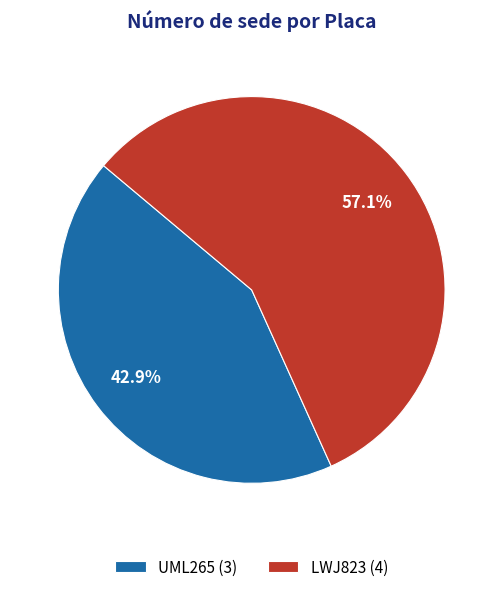

The LWJ823 slice represents 50% of the pie. True or false?

False